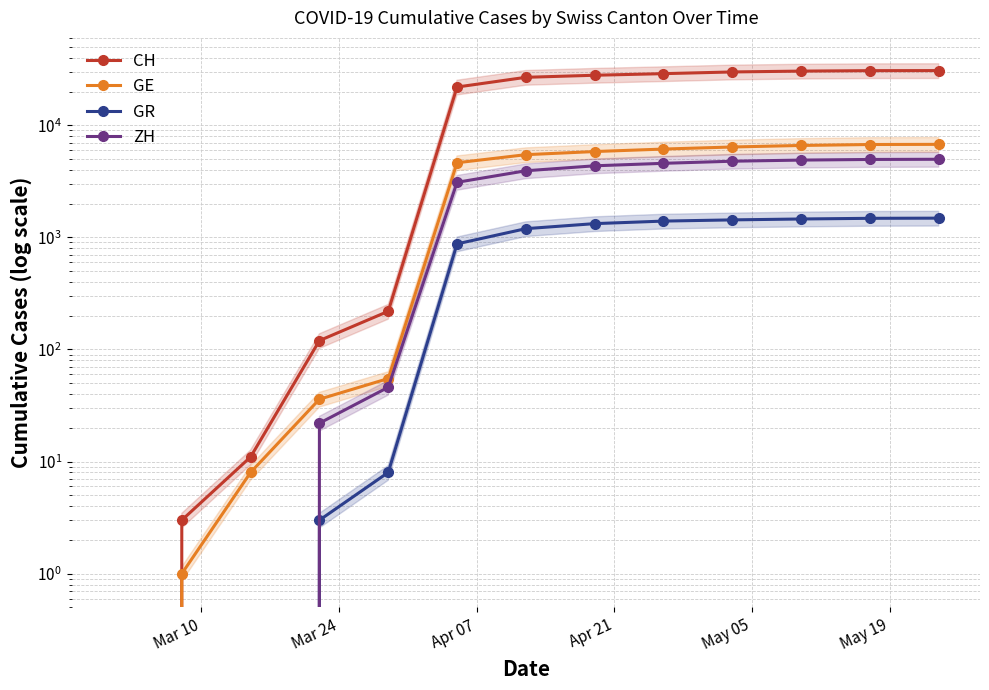

What is the sum of all GE values?

48665